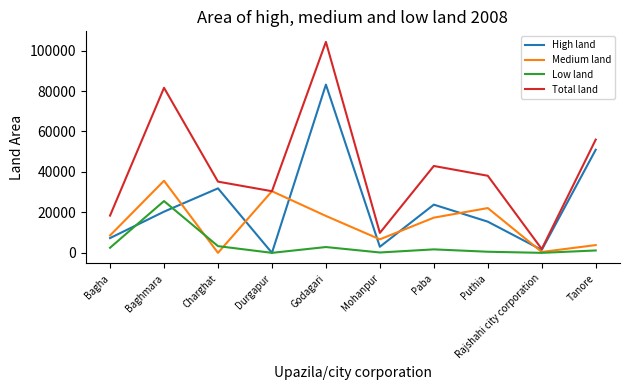

Is the value of Total land at Durgapur greater than the value of High land at Durgapur?

Yes